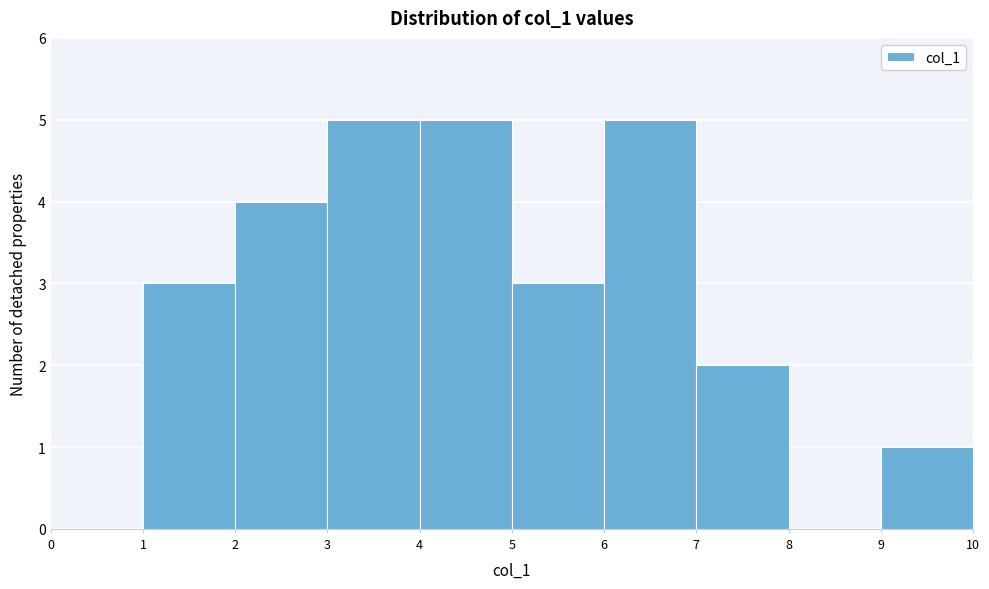

What is the height of the bar covering 9 to 10 on the x-axis? The values are not printed on the chart, so give them approximately, as read against the axis.

1